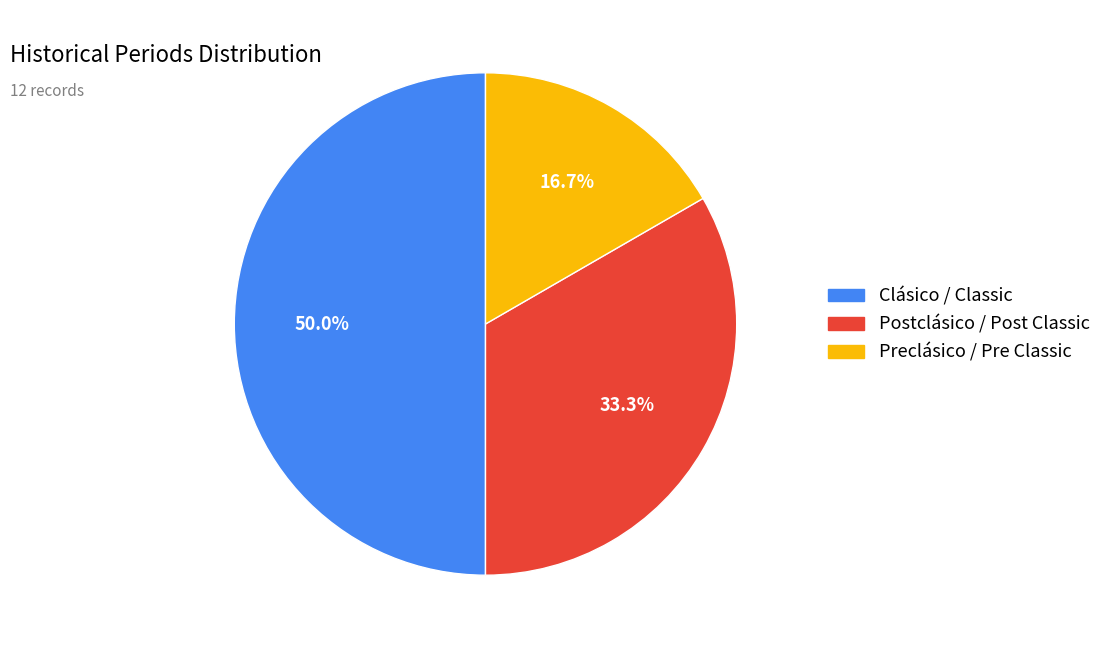

How many slices are in this pie chart?

3